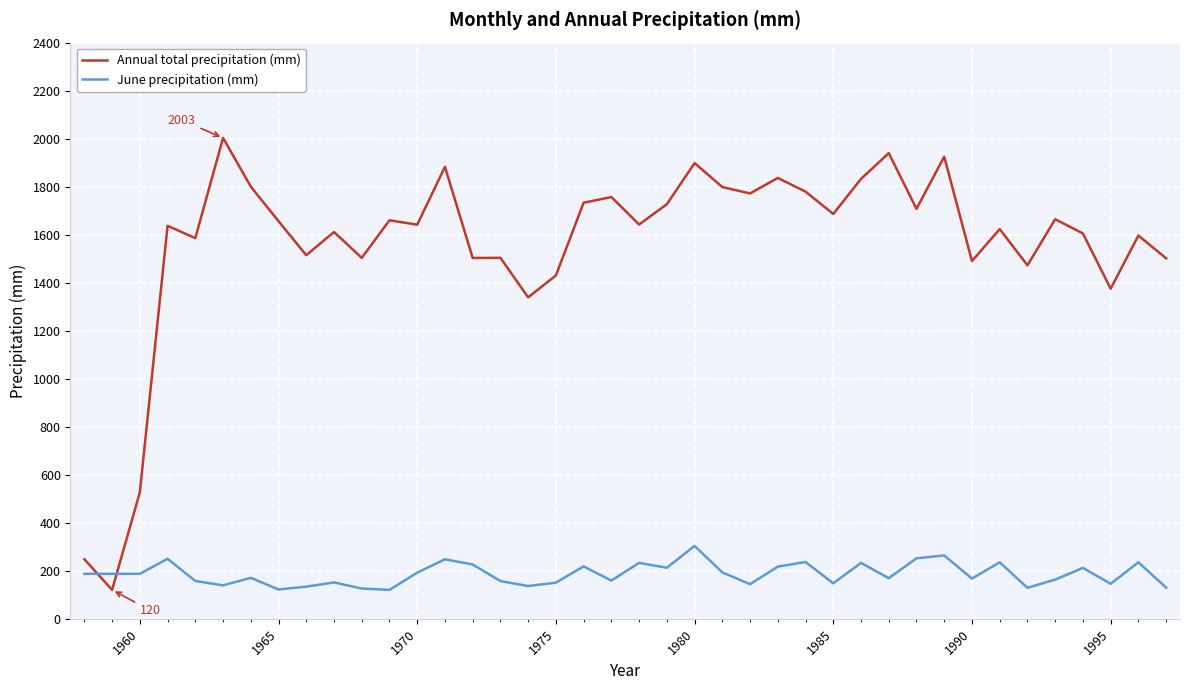

What is the maximum value for Annual total precipitation (mm)?

2003.1